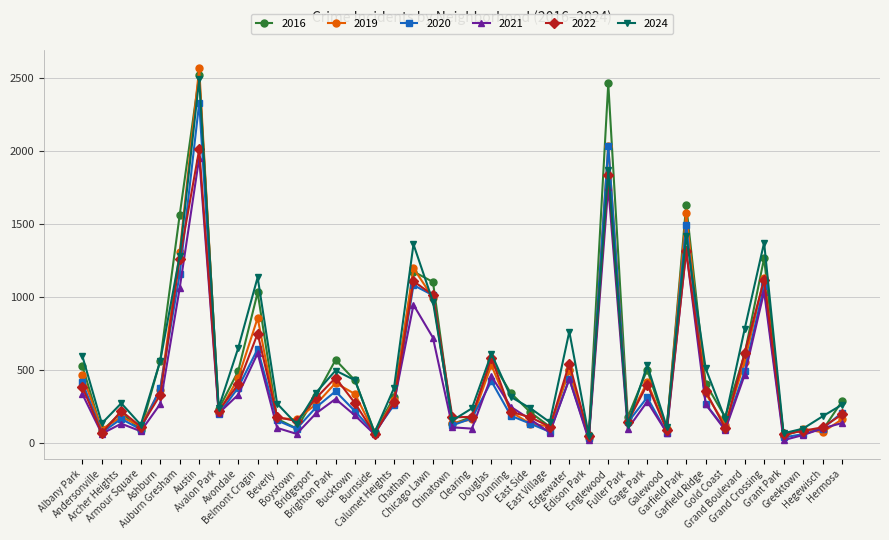

In 2019, how many points are lower than both neighbors (excluding endpoints)?

13